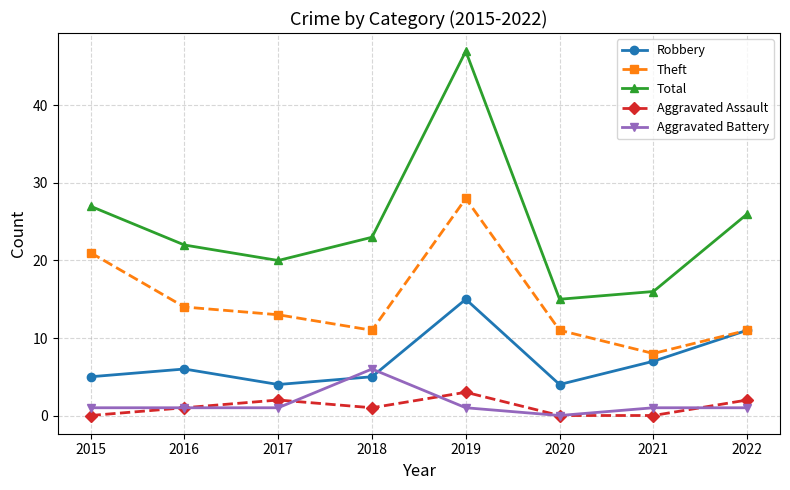

True or false: Robbery has more than 1 interior local peaks.

True